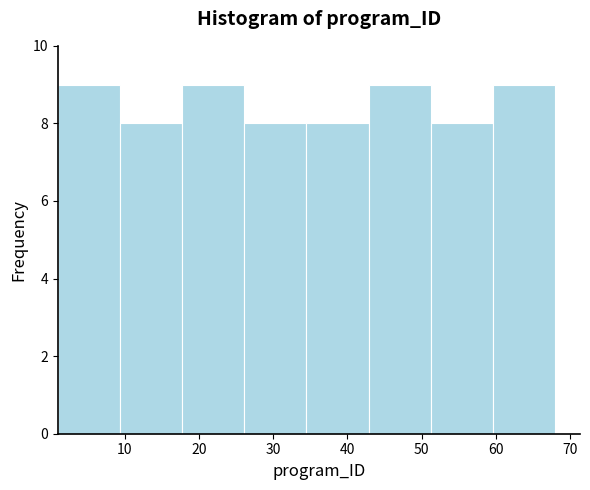

Reading left to right, transcribe this chart: for each bar, give the range it covers on the x-axis and its height. Neither the bar edges nor the heights are printed on the chart, so give them approximately, as read against the axes.

1 to 9: 9
9 to 18: 8
18 to 26: 9
26 to 35: 8
35 to 43: 8
43 to 51: 9
51 to 60: 8
60 to 68: 9